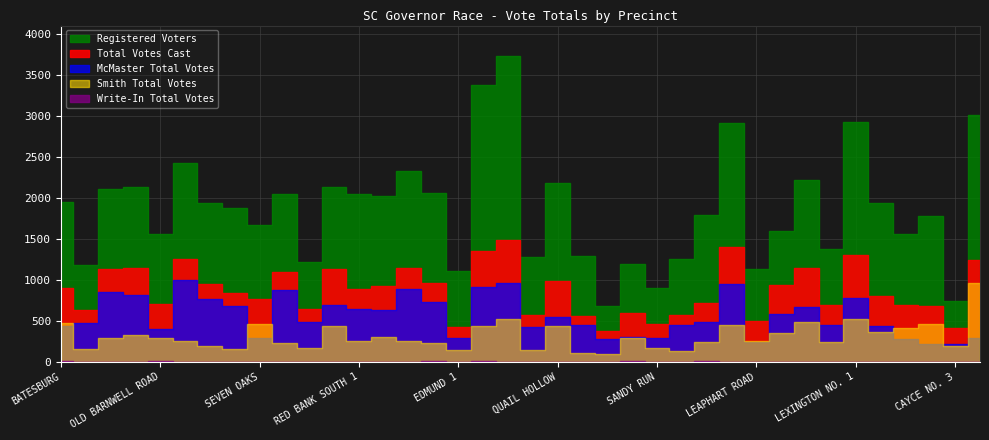

Rank the series by their maximum value, from highest to lowest.

Registered Voters, Total, McMaster Total Votes, Smith Total Votes, Write-In Total Votes